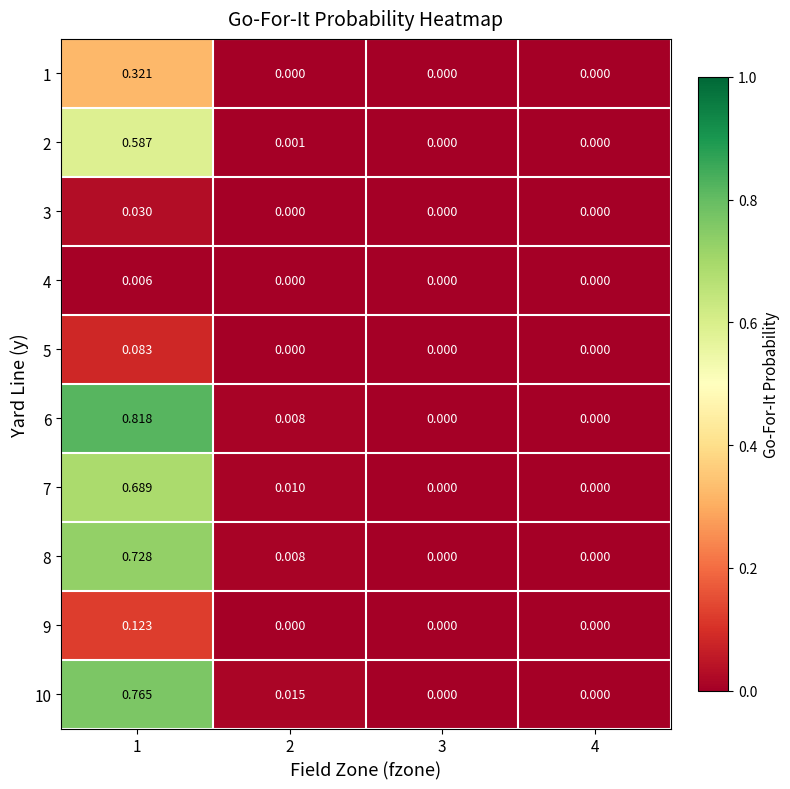

Is the value of 4 at 1 greater than the value of 7 at 1?

No